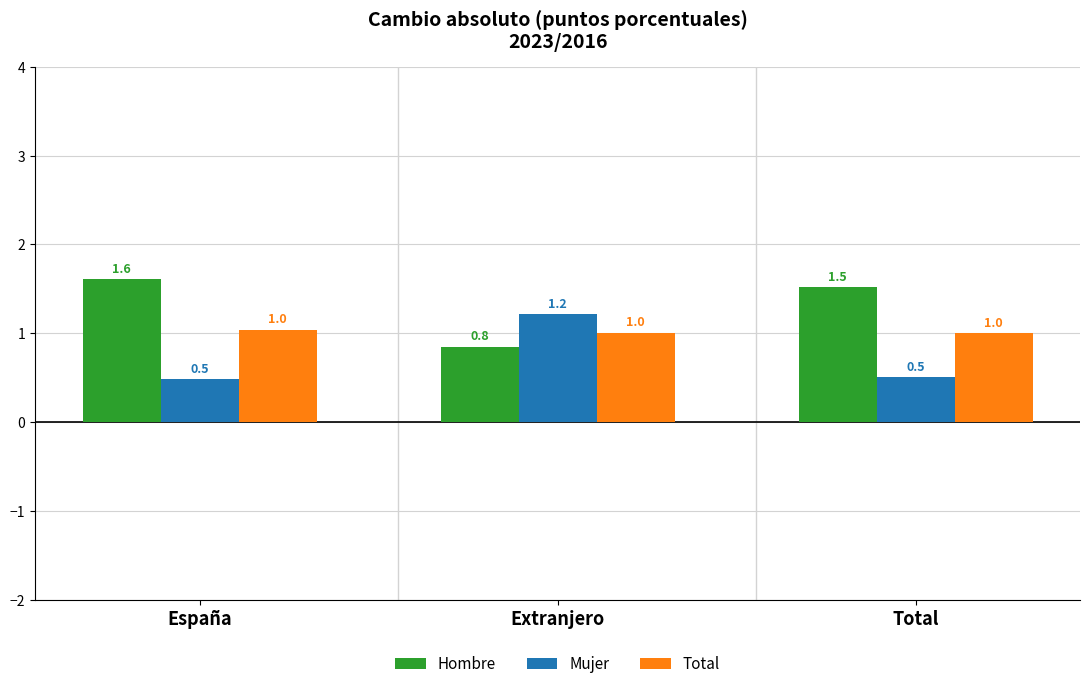

What is the lowest value of the Total series?

1.0